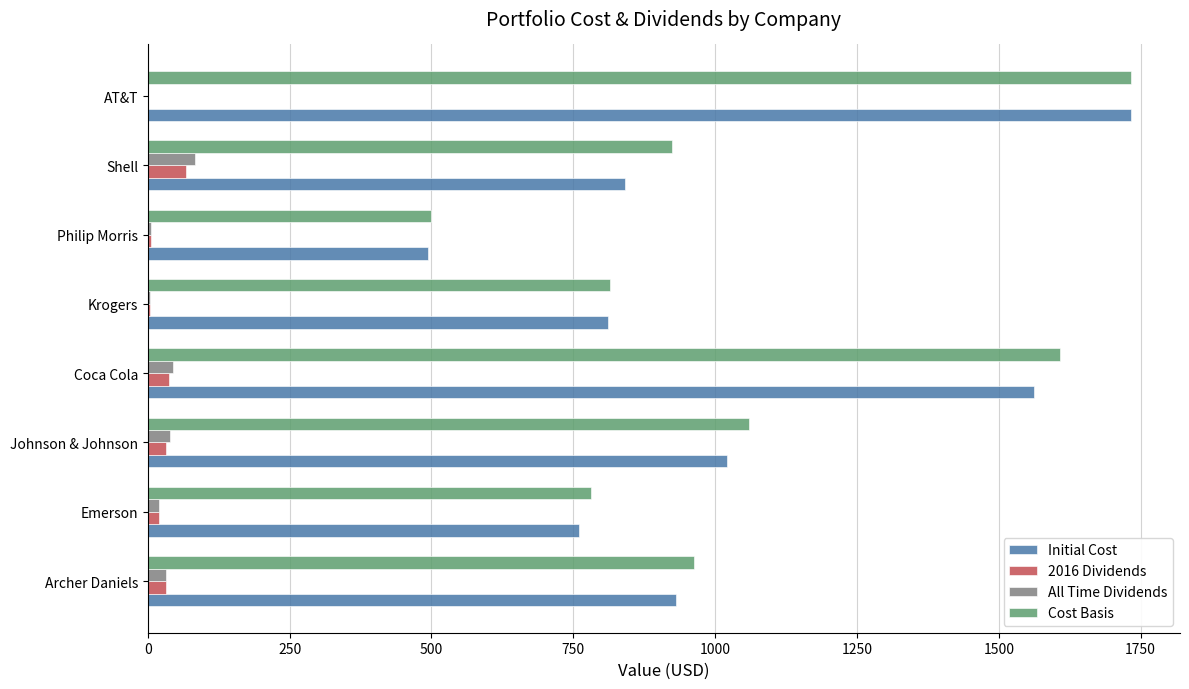

Which category has the highest value across all series?

AT&T